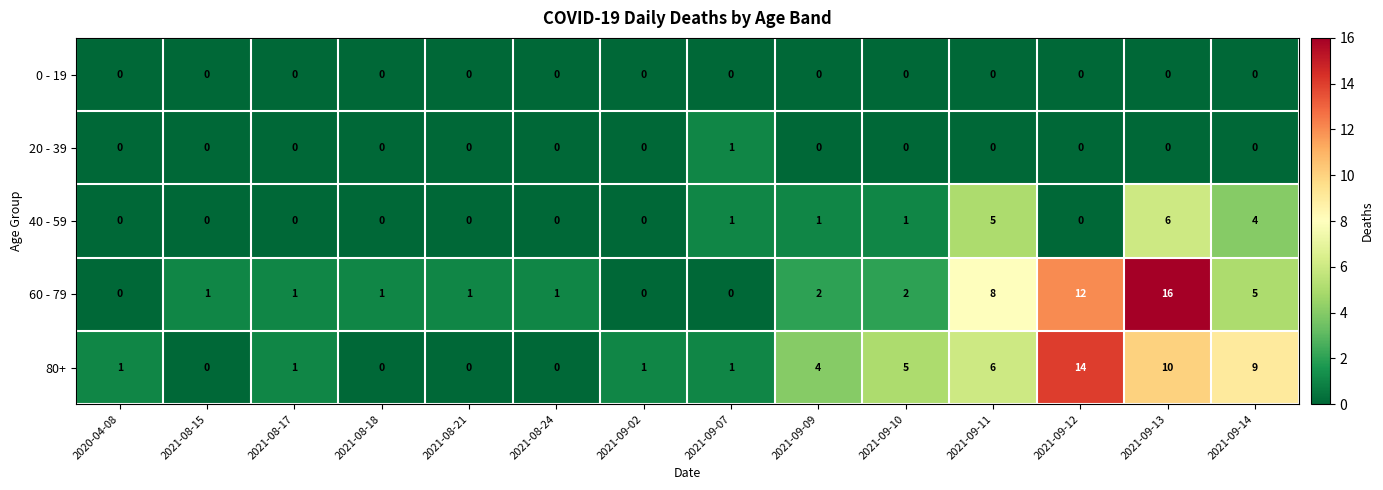

How many data points in 60 - 79 are less than 1?

3